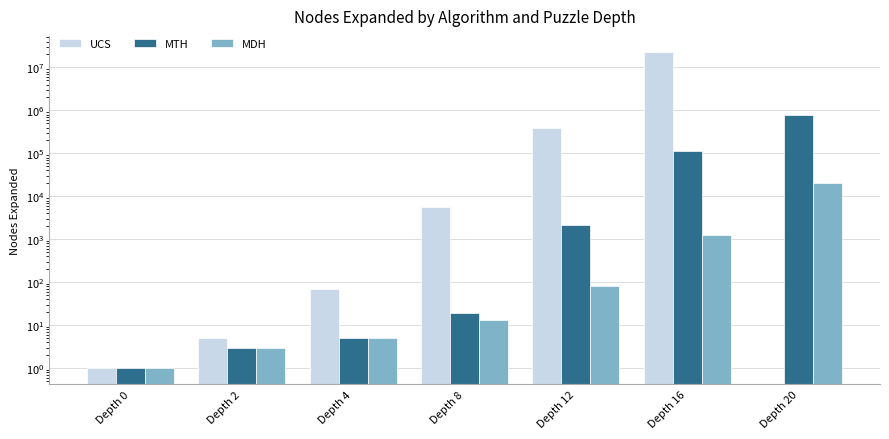

What is the difference between the UCS values at Depth 0 and Depth 12?

386564